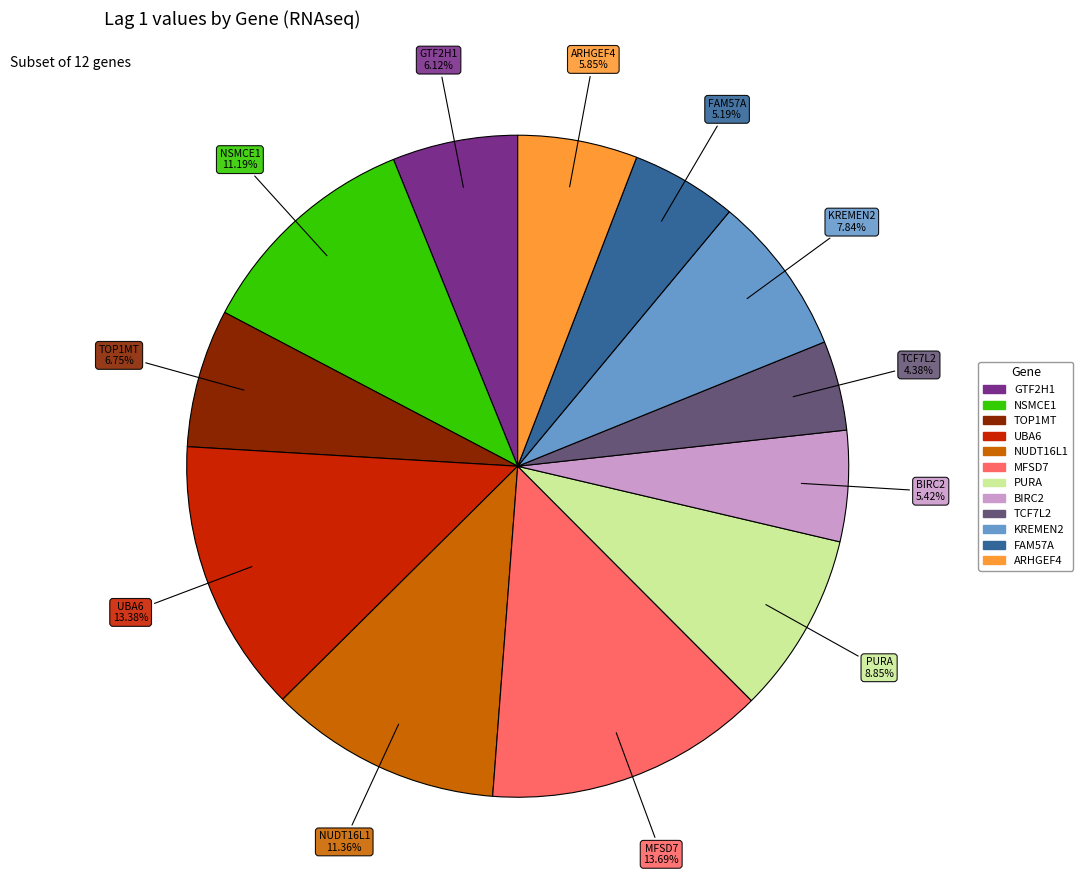

Does any single category account for the majority?

No